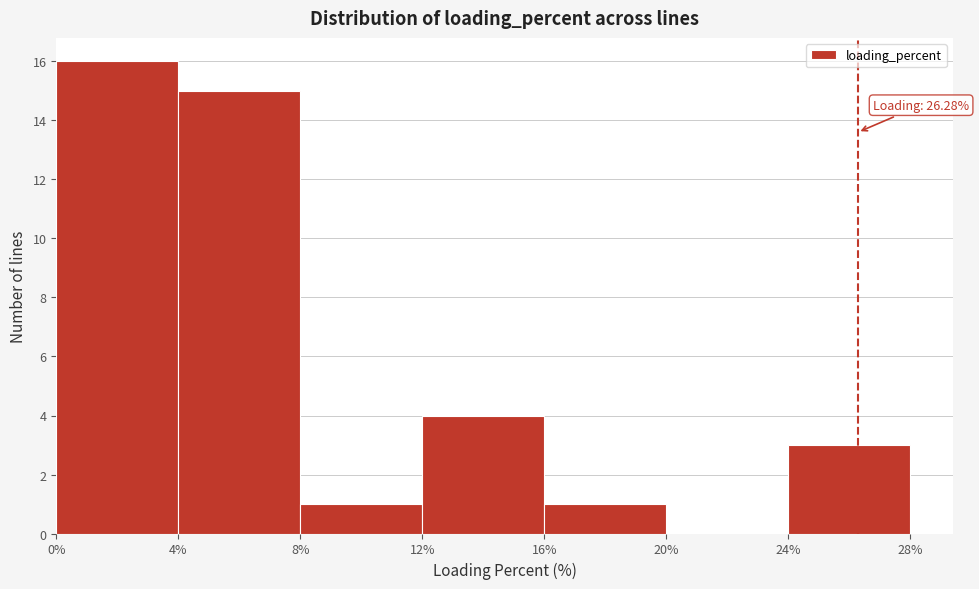

Which range on the x-axis has the tallest bar?

0% to 4%